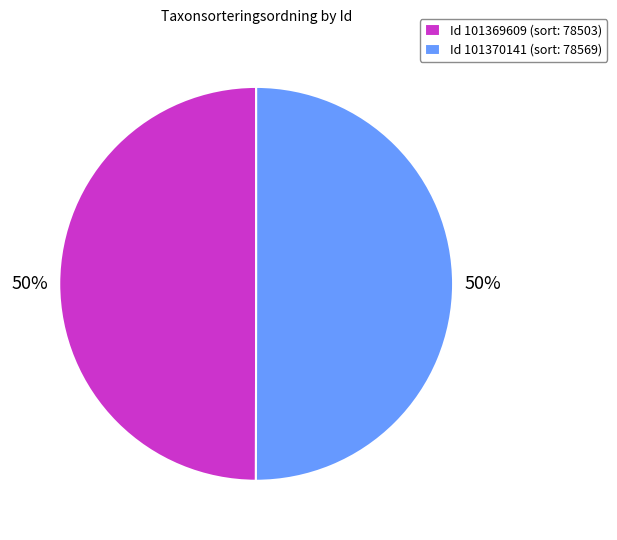

True or false: Id 101369609 (sort: 78503) accounts for 63% of the total.

False